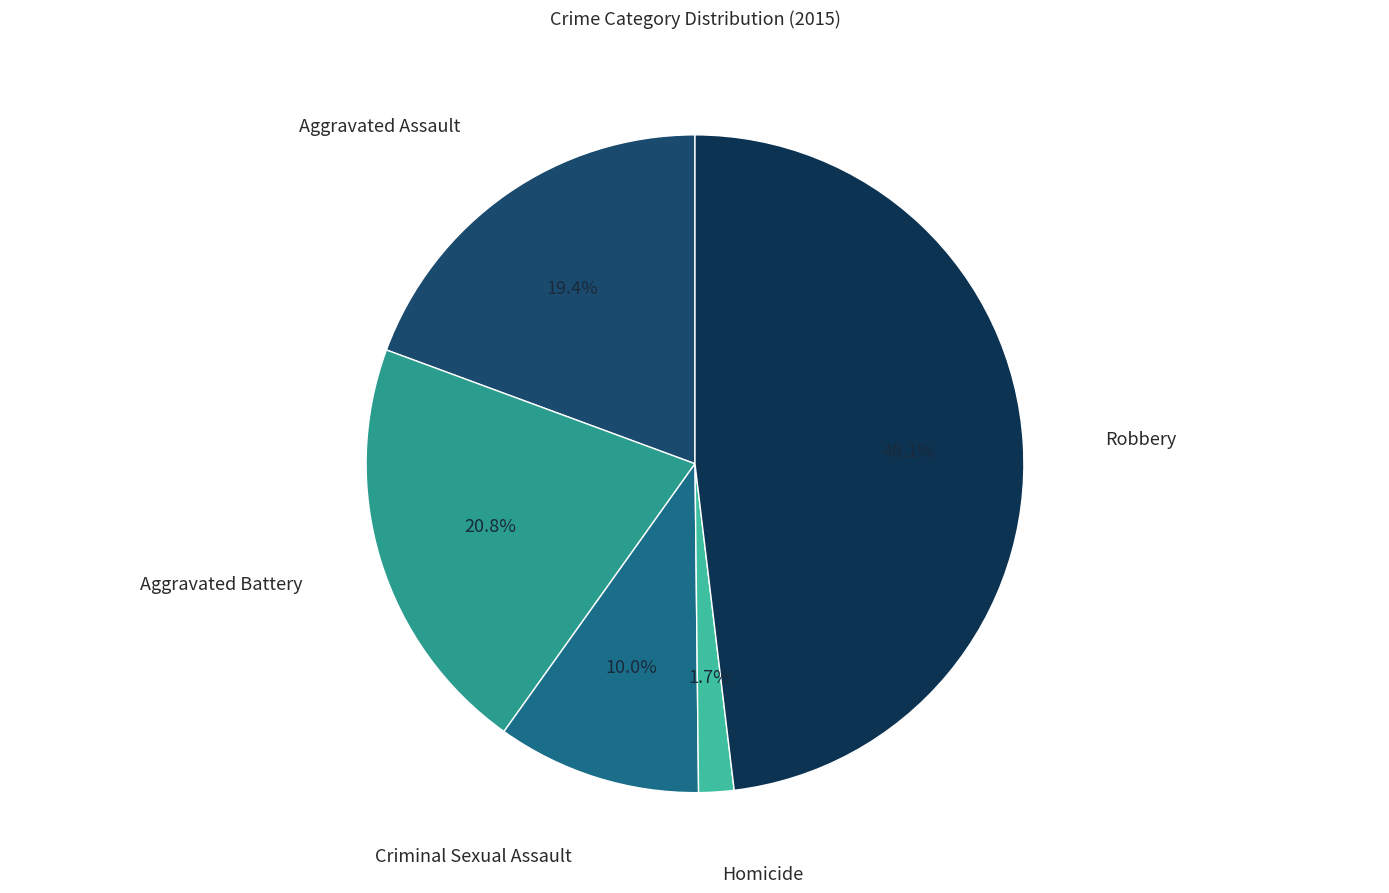

Which slice is the smallest?

Homicide